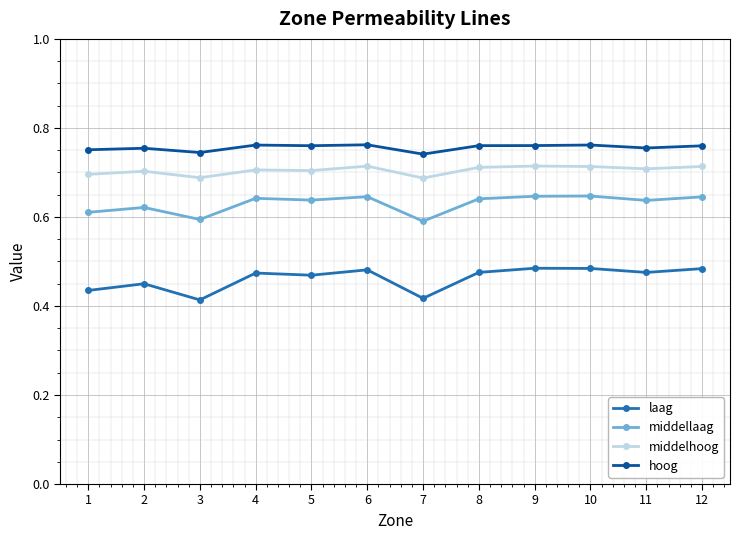

True or false: hoog and middellaag cross at least once.

False